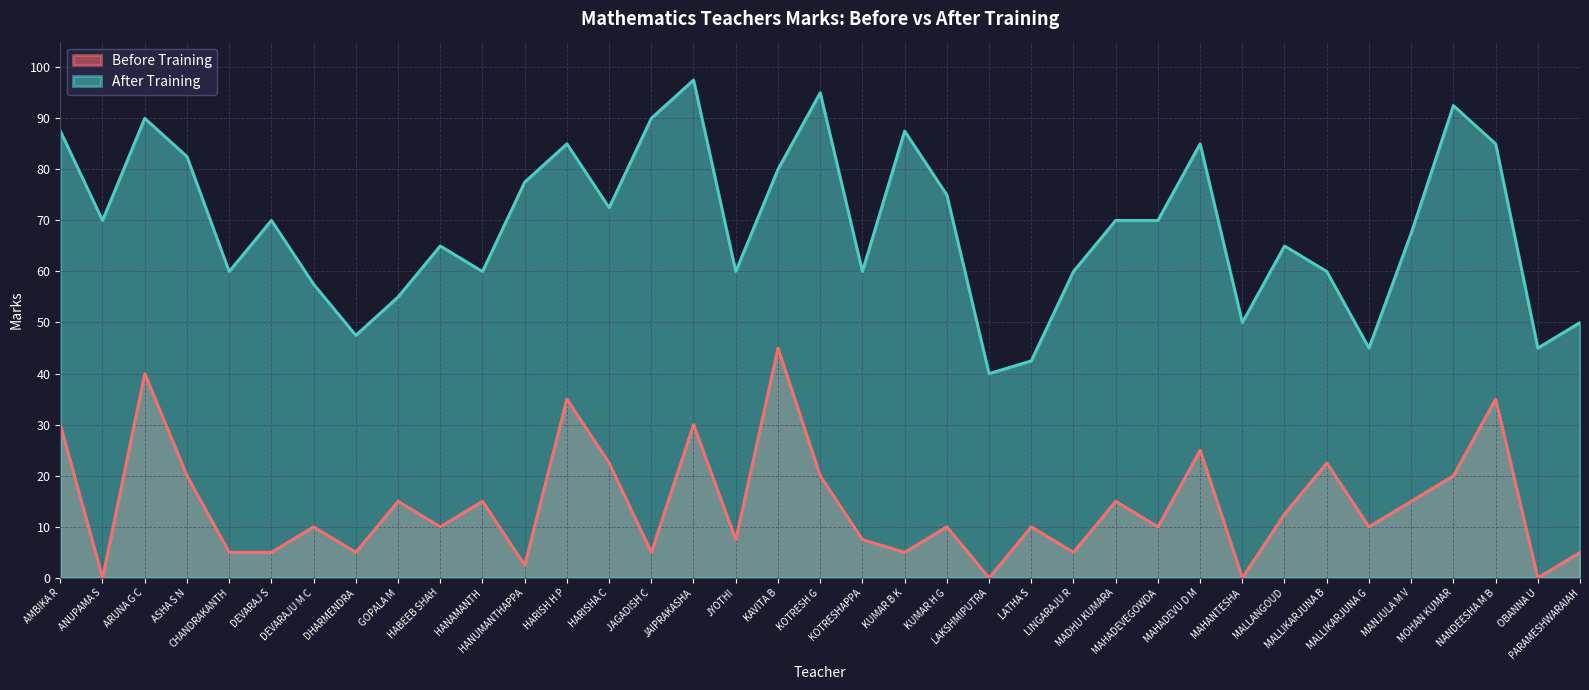

Between MALLIKARJUNA B and KUMAR H G, which is larger?

MALLIKARJUNA B